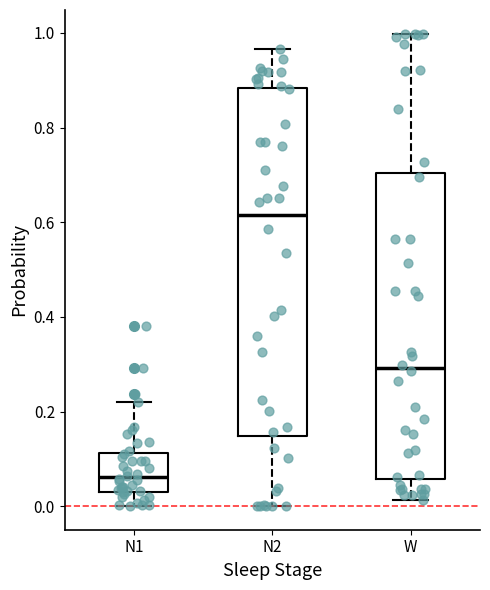

Reading left to right, transcribe this box plot: for each box, give where its median line is, the range the box spans, and where its two whiskers end, as read against the y-axis. The values are not printed on the chart, so give them approximately, as read against the axis.

N1: median 0.06, box 0.04 to 0.12, whiskers 0.00 to 0.22
N2: median 0.62, box 0.14 to 0.88, whiskers 0.00 to 0.96
W: median 0.30, box 0.06 to 0.70, whiskers 0.02 to 1.00